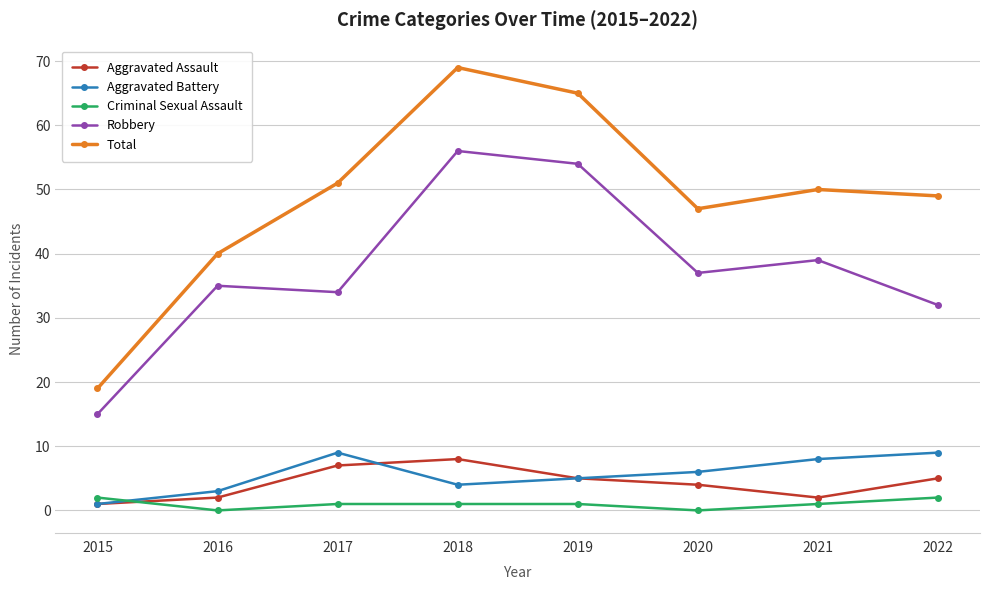

Which series changed the most between 2015 and 2022?

Total